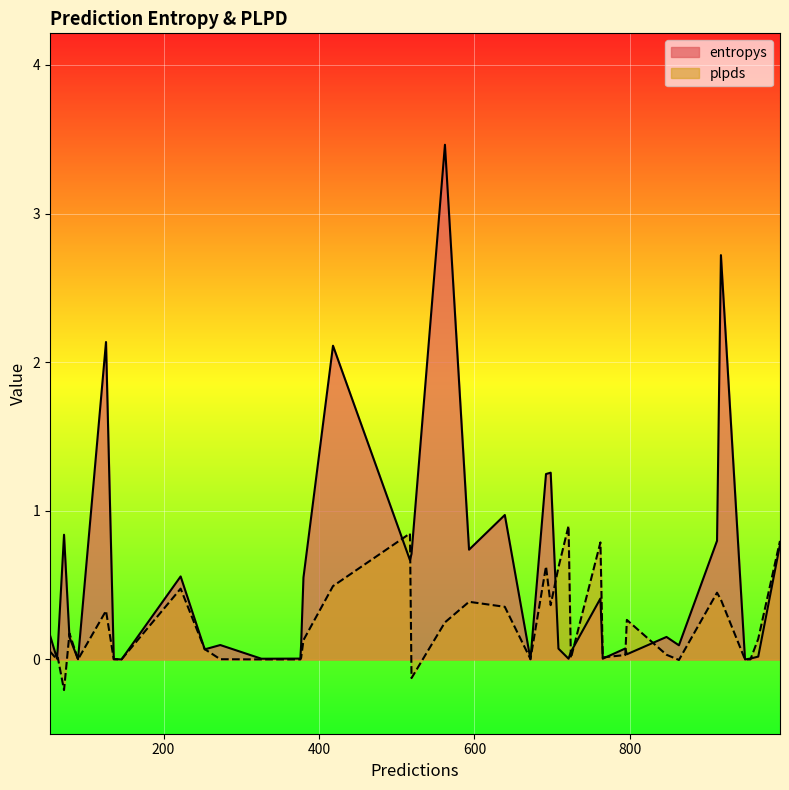

Which series has the largest total across all categories?

entropys